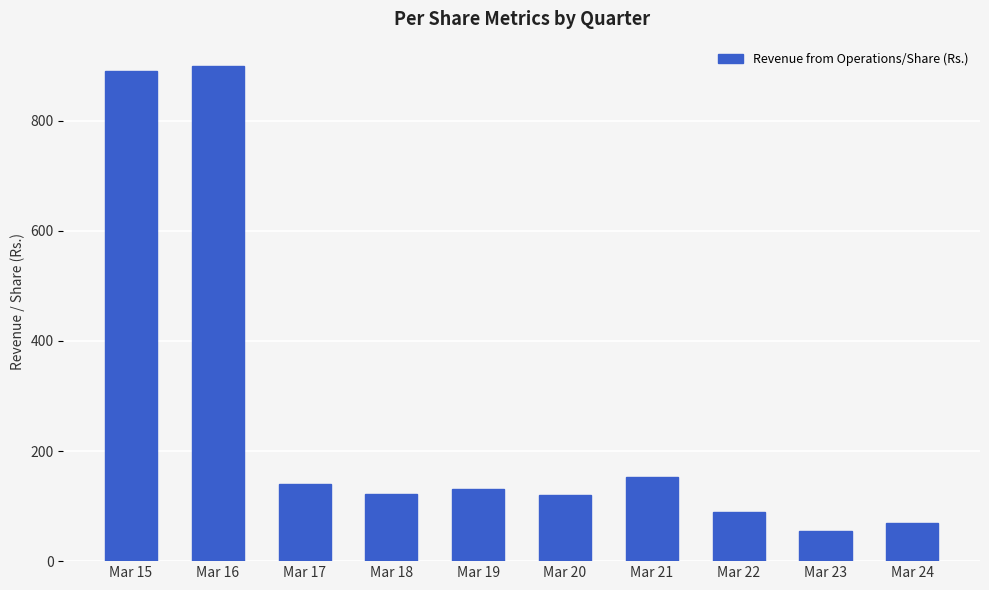

What is the ratio of the value at Mar 18 to the value at Mar 21?

0.8